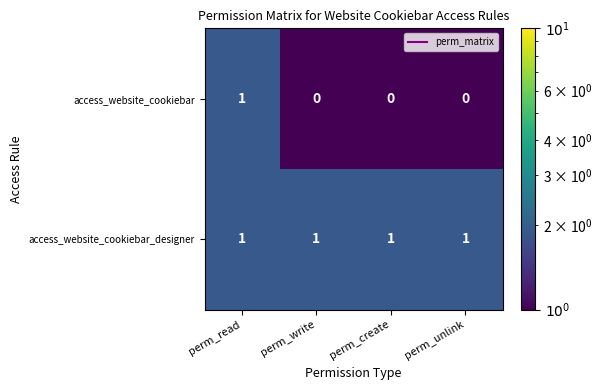

Rank the series by their average value, from highest to lowest.

access_website_cookiebar_designer, access_website_cookiebar